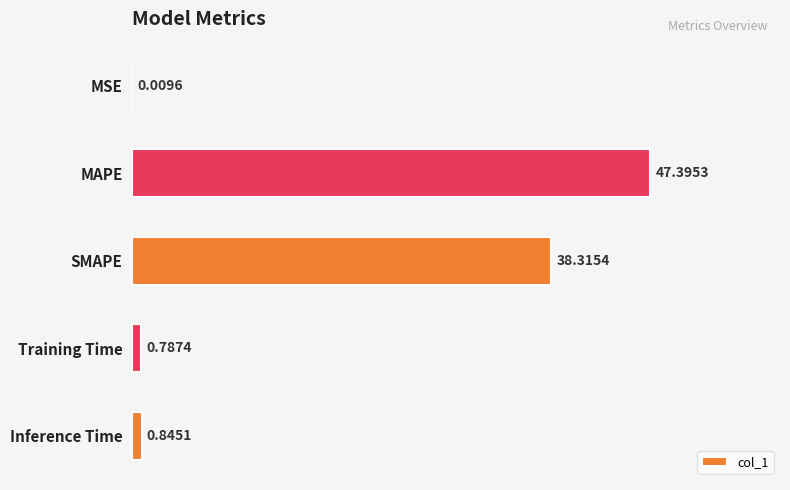

Are the bars horizontal?

Yes